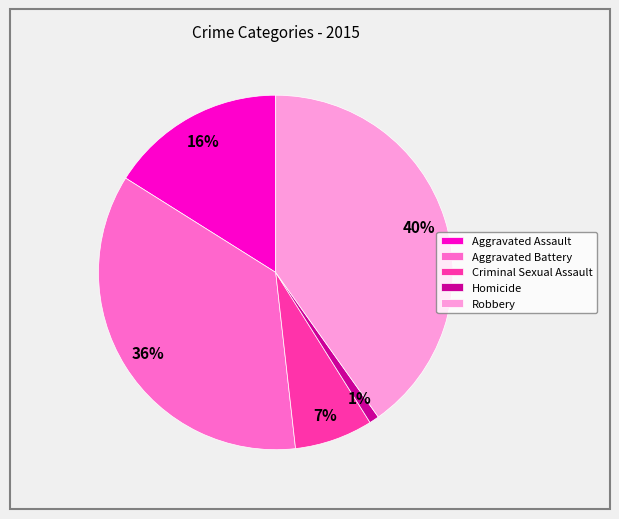

Is there any slice that represents more than half of the pie?

No